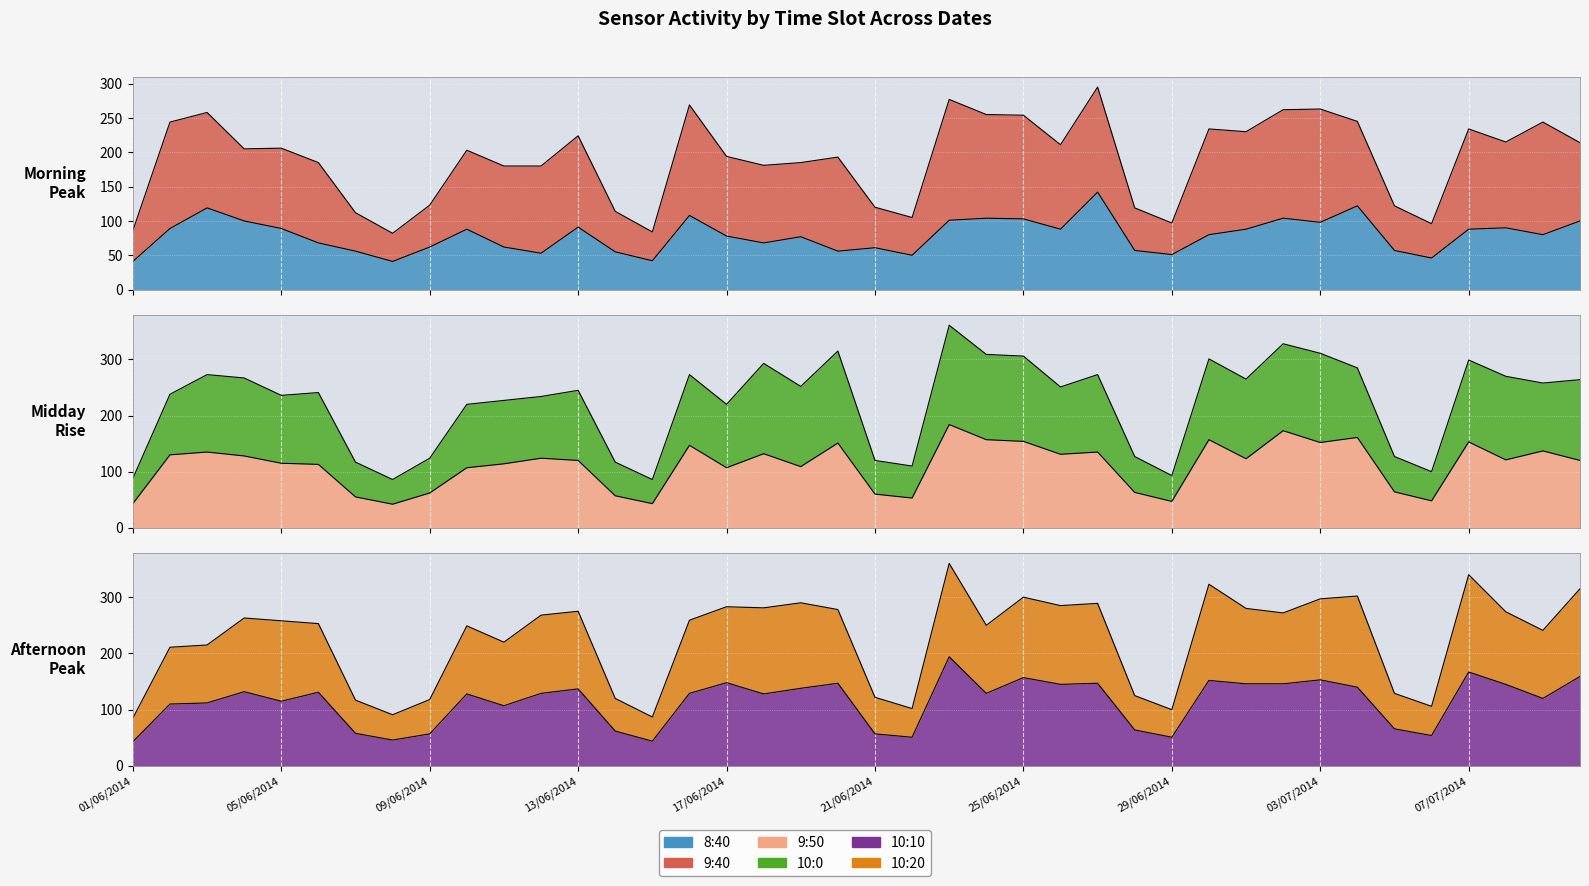

How many data points in 8:40 are less than 80?

19